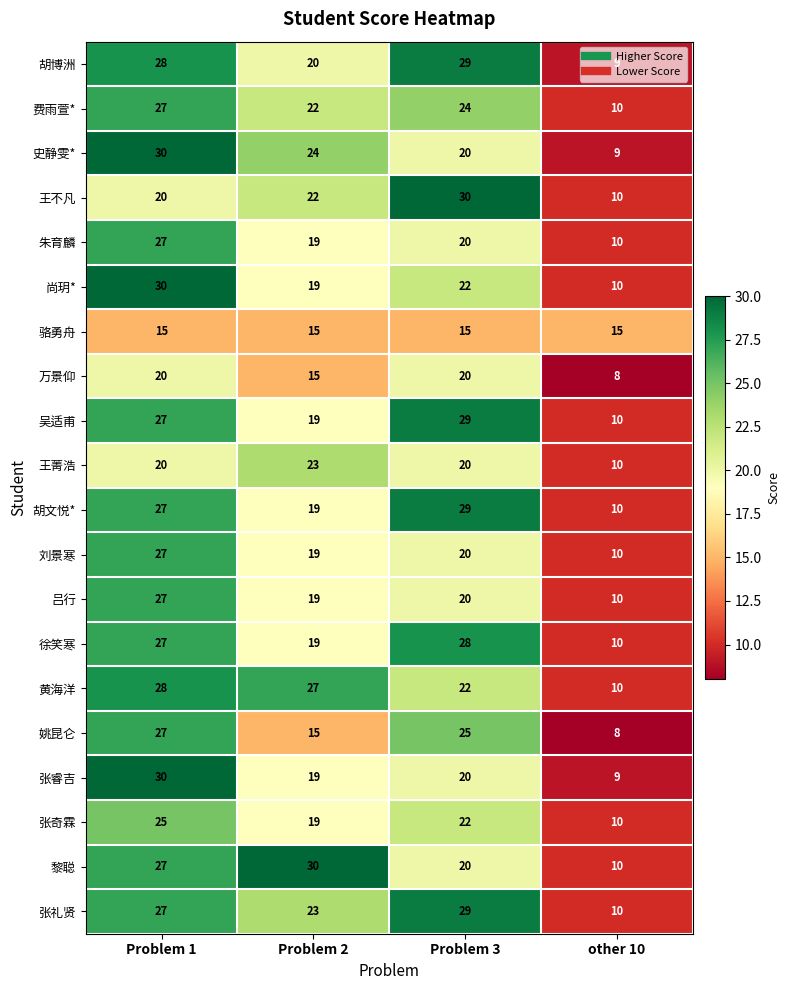

What is the sum of the 王不凡 values at Problem 2 and other 10?

32